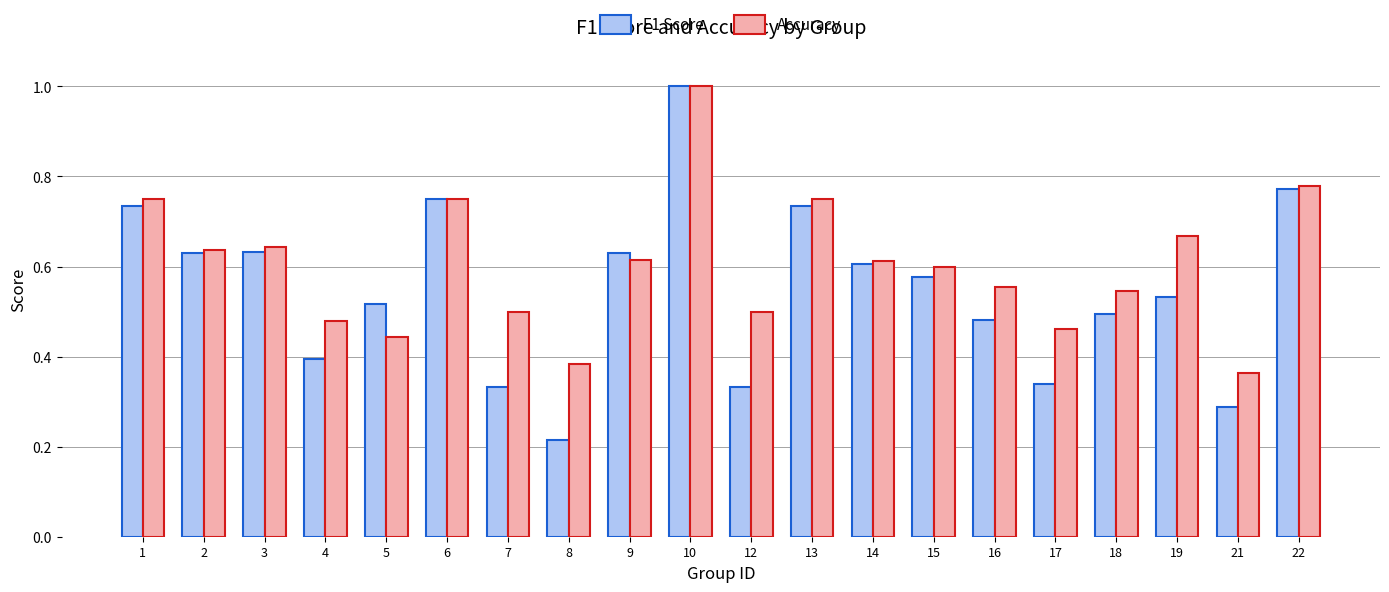

True or false: Accuracy has a value of 0.5 at 1.

False